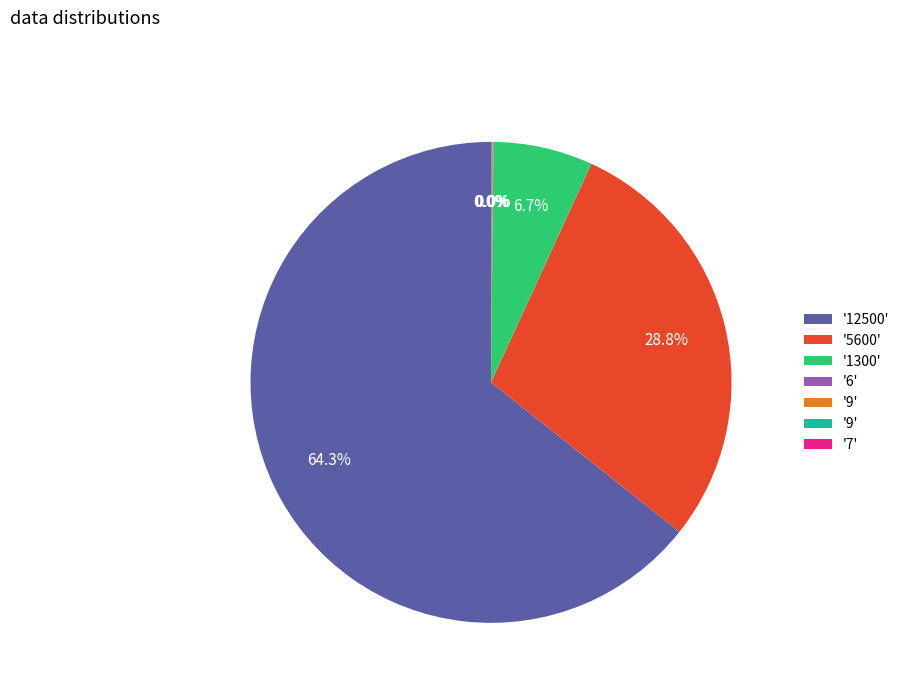

Does any single category account for the majority?

Yes